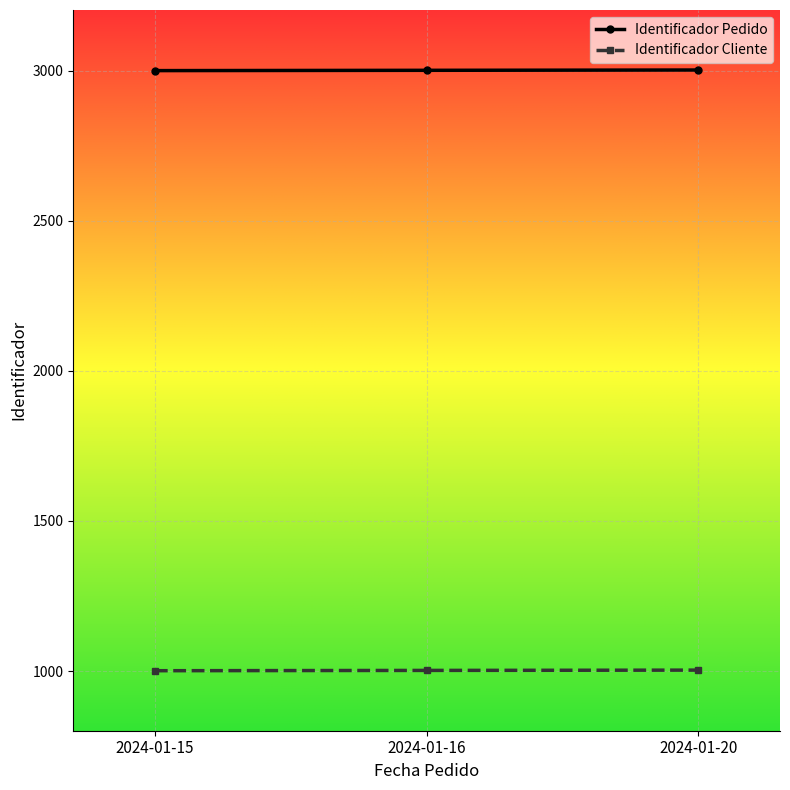

What is the difference between the highest and lowest values at 2024-01-15?

2000